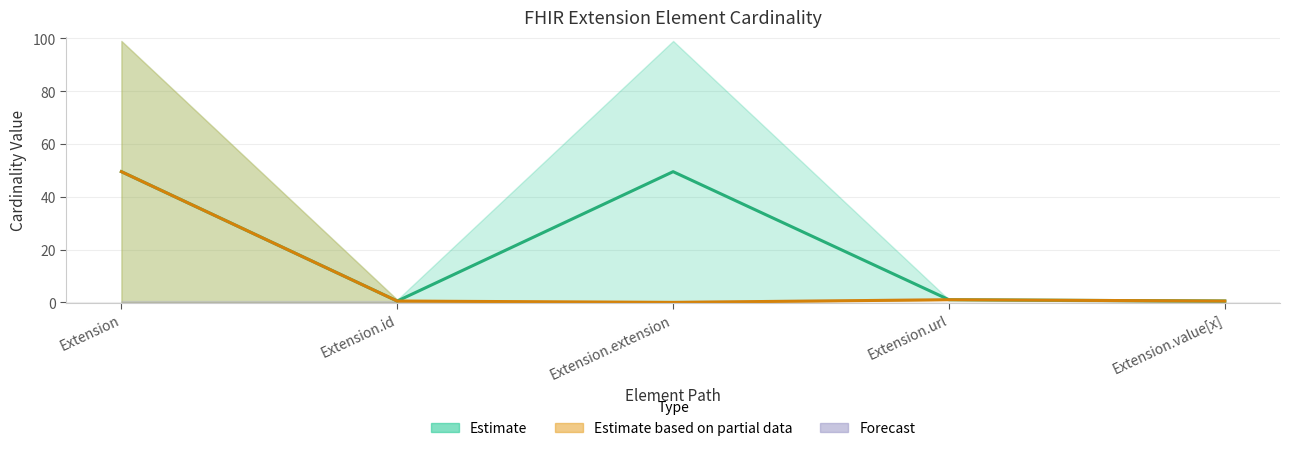

The value of Element Midpoint at Extension.value[x] is 0.5. True or false?

True